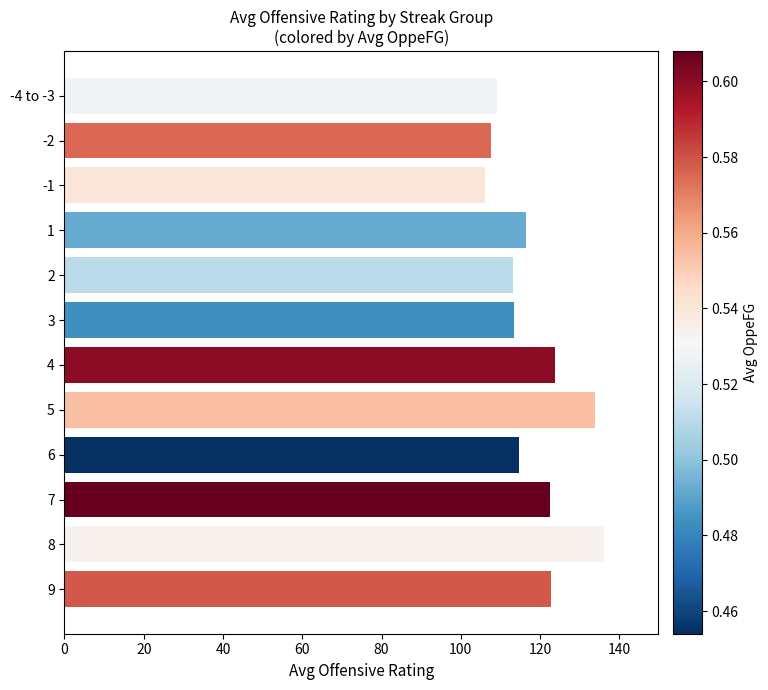

Does the chart contain stacked bars?

No